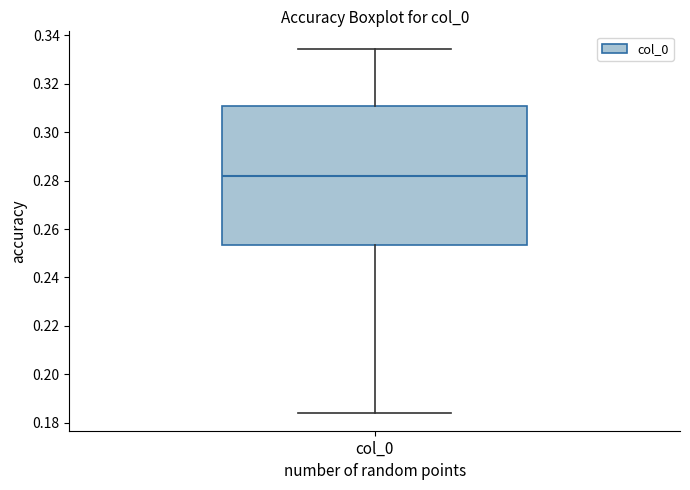

Read this box plot against the y-axis: the position of the median line, the range covered by the box, and the ends of both whiskers. The values are not printed on the chart, so give them approximately, as read against the axis.

median 0.282, box 0.254 to 0.312, whiskers 0.184 to 0.334